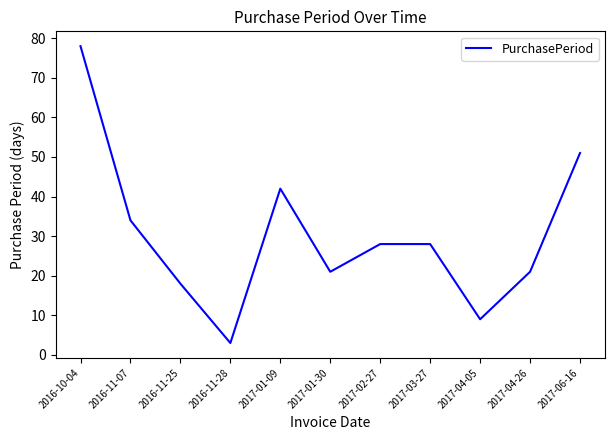

True or false: the data shows 34 at 2016-11-07.

True